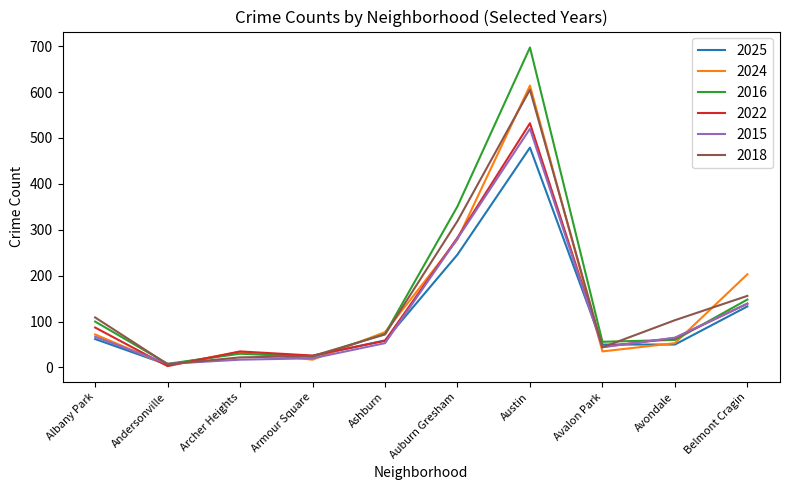

What is the spread (max minus min) of values at Belmont Cragin?

70